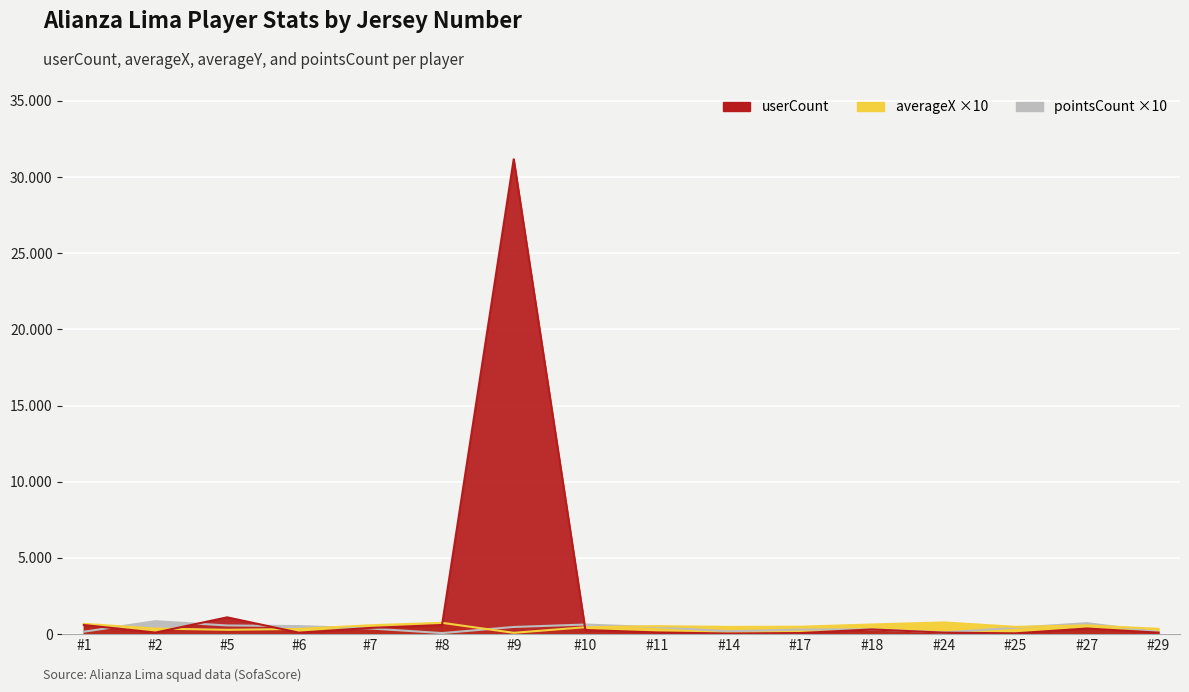

What is the difference between the maximum and minimum values in the averageX series?

682.6